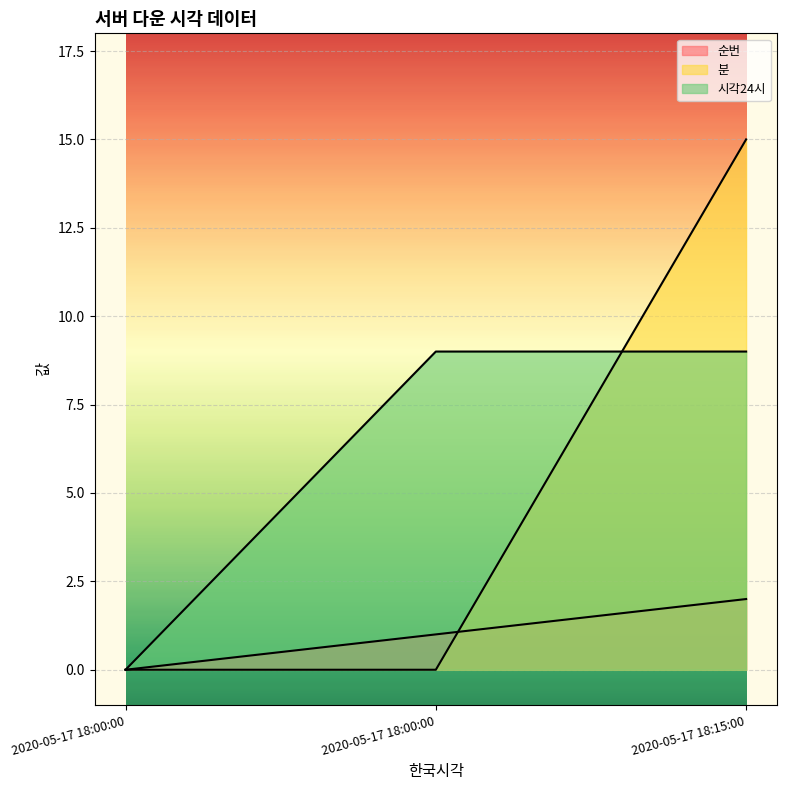

Rank the series by their average value, from lowest to highest.

순번, 분, 시각24시